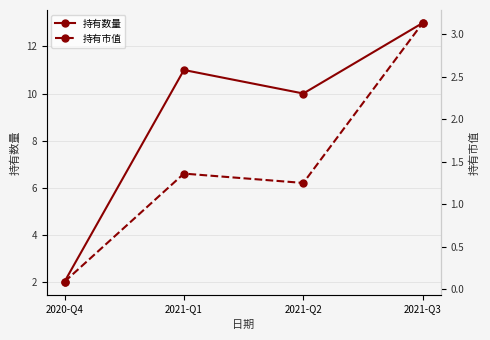

At which label does 持有数量 first exceed 11?

2021-Q3